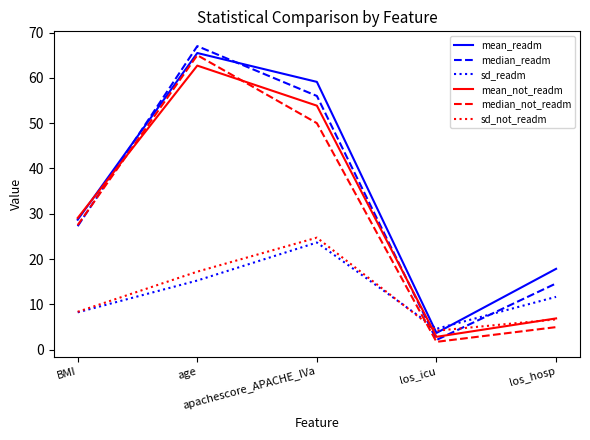

How many intersections are there between sd_not_readm and median_readm?

2